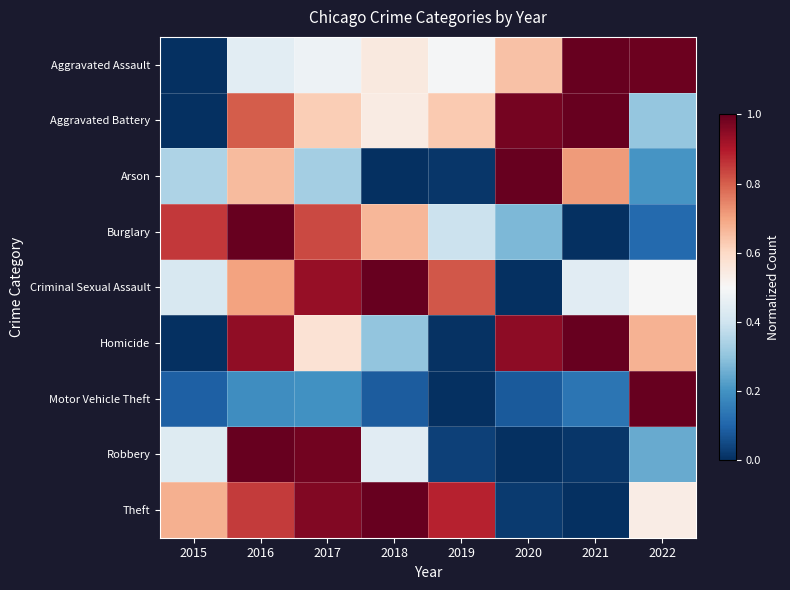

Rank the series by their maximum value, from highest to lowest.

Aggravated Assault, Aggravated Battery, Arson, Burglary, Criminal Sexual Assault, Homicide, Motor Vehicle Theft, Robbery, Theft